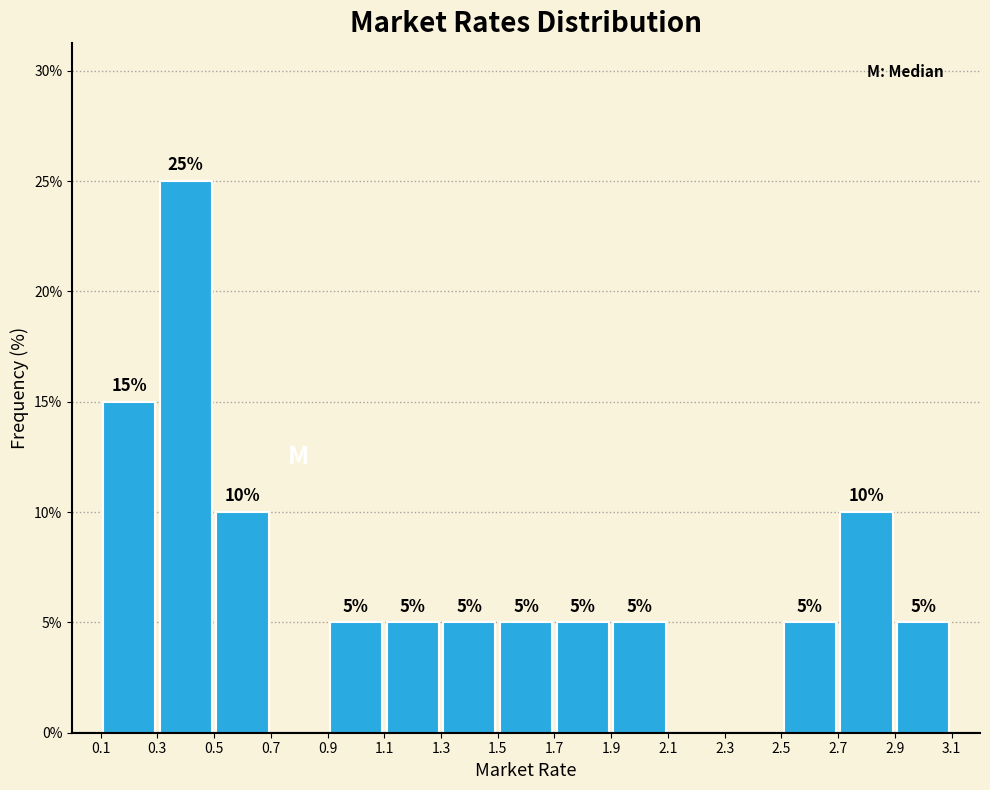

Over which range of the x-axis is the bar tallest?

0.3 to 0.5